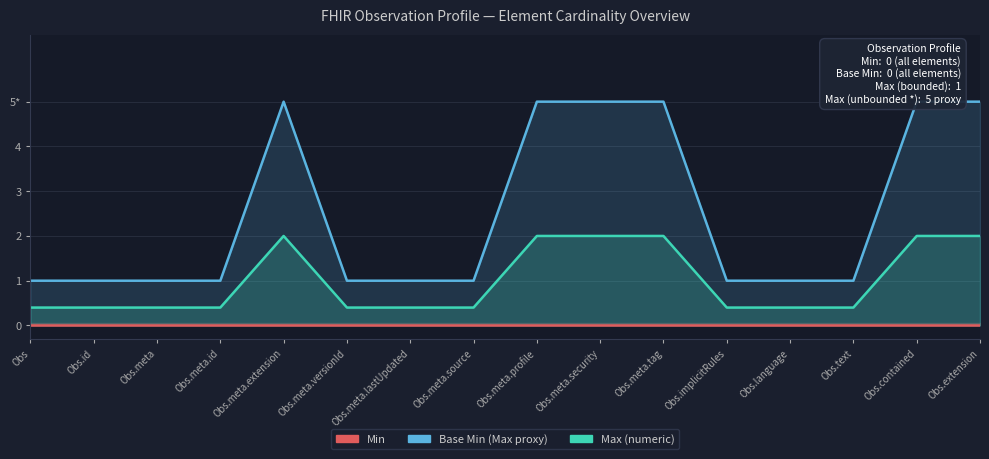

Count the Max (numeric) values in the range 0 to 2.

16